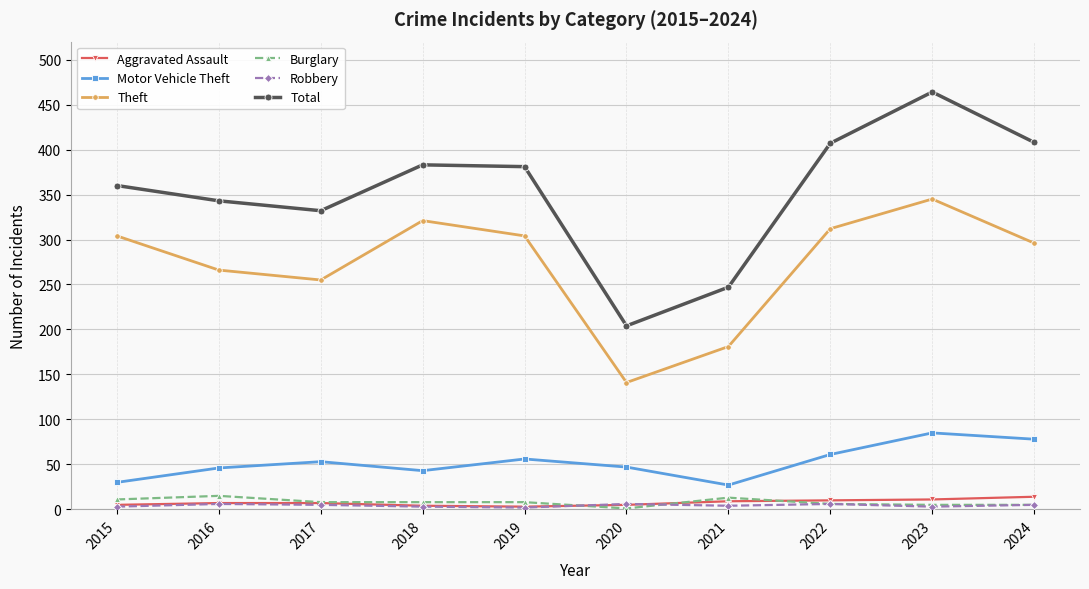

True or false: Motor Vehicle Theft and Robbery cross at least once.

False